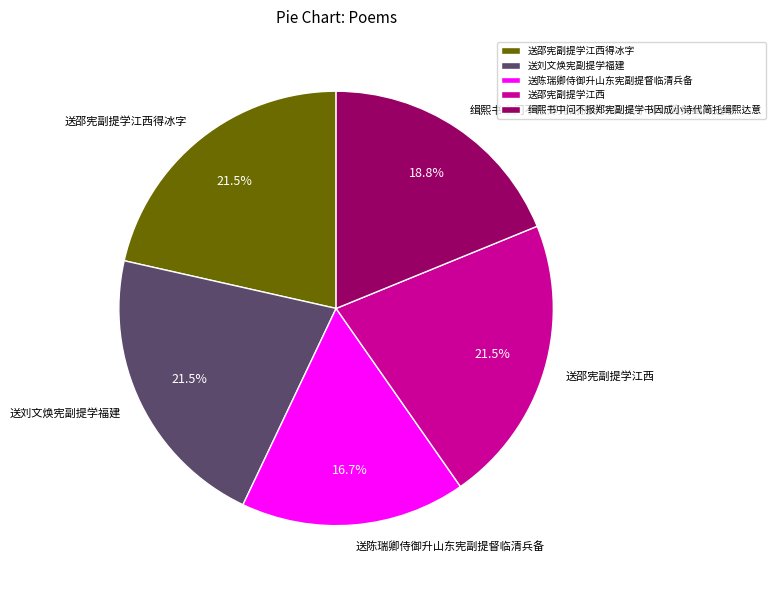

Is 送陈瑞卿侍御升山东宪副提督临清兵备 the majority of the pie?

No